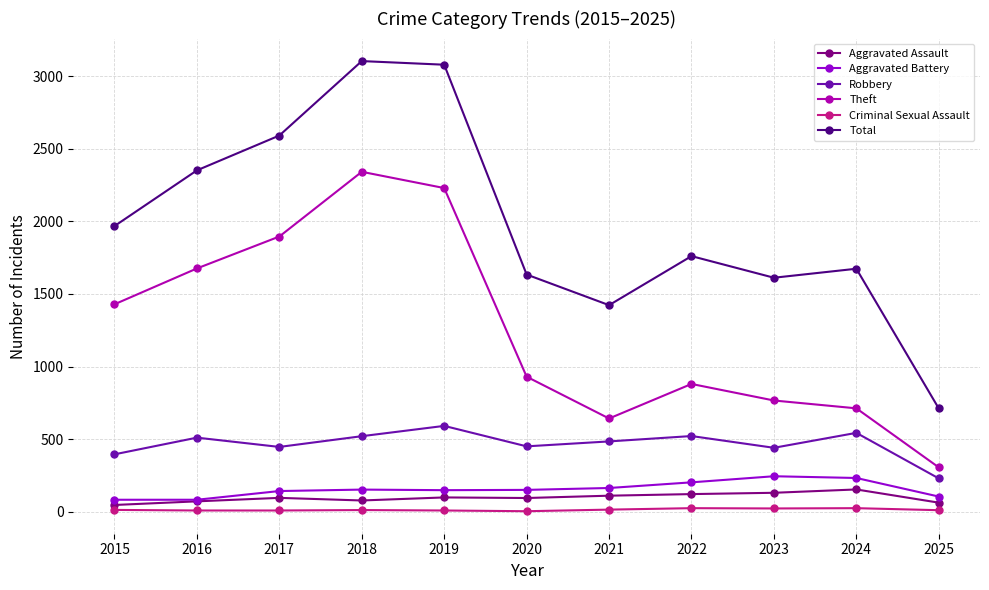

What is the approximate value of Criminal Sexual Assault at 2017?

8